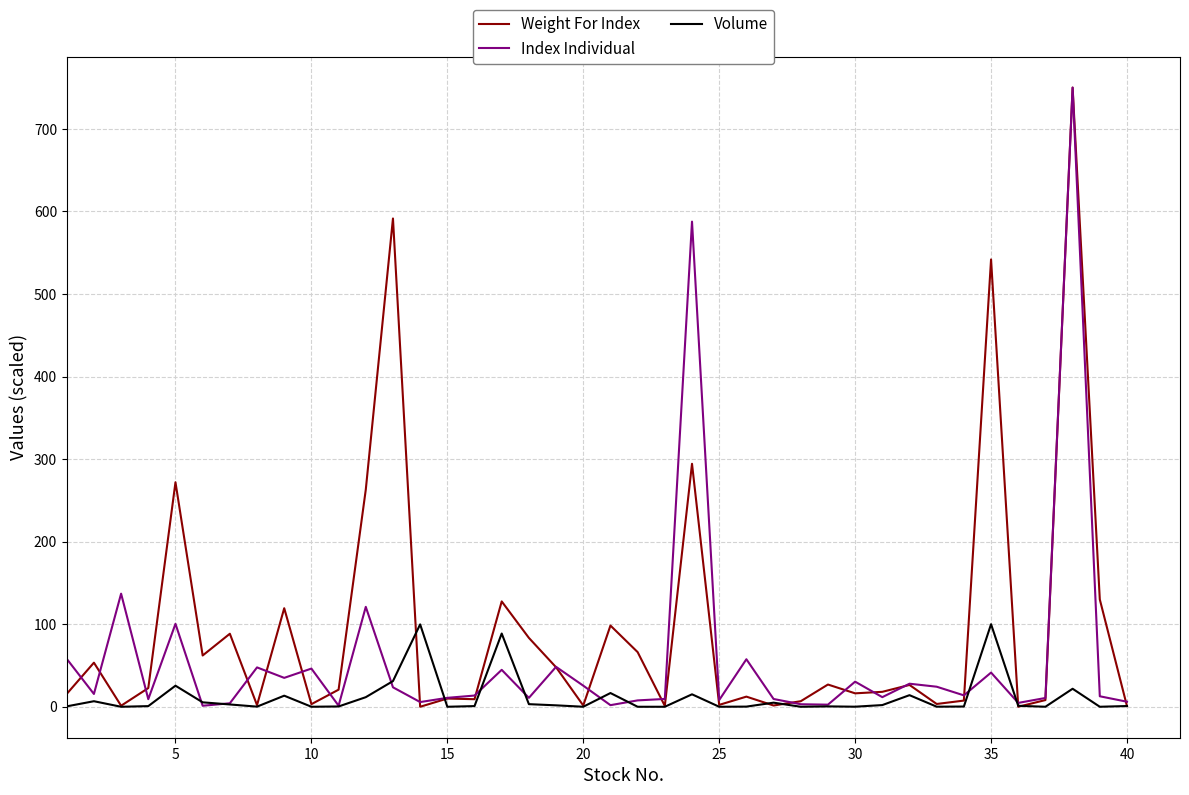

Rank the series by their average value, from lowest to highest.

Volume, Index Individual, Weight For Index